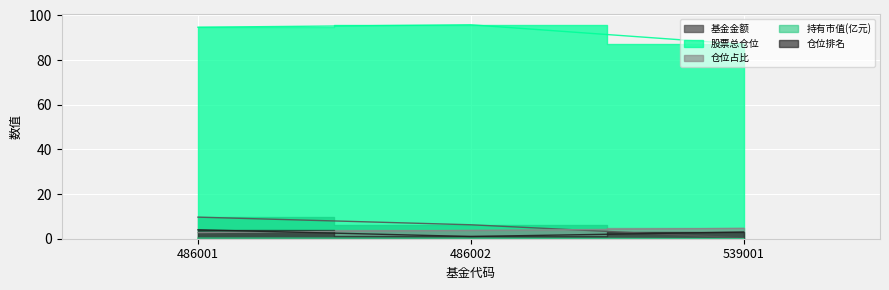

What value does the 仓位排名 series have at 486001?

4.0